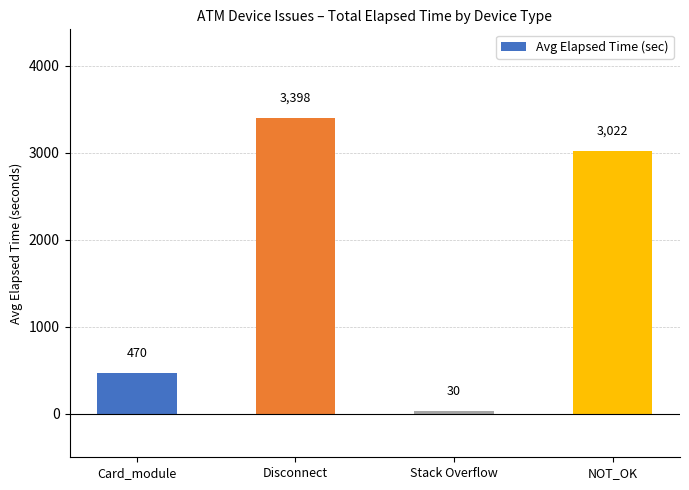

What is the change in value from Stack Overflow to NOT_OK?

+2991.9